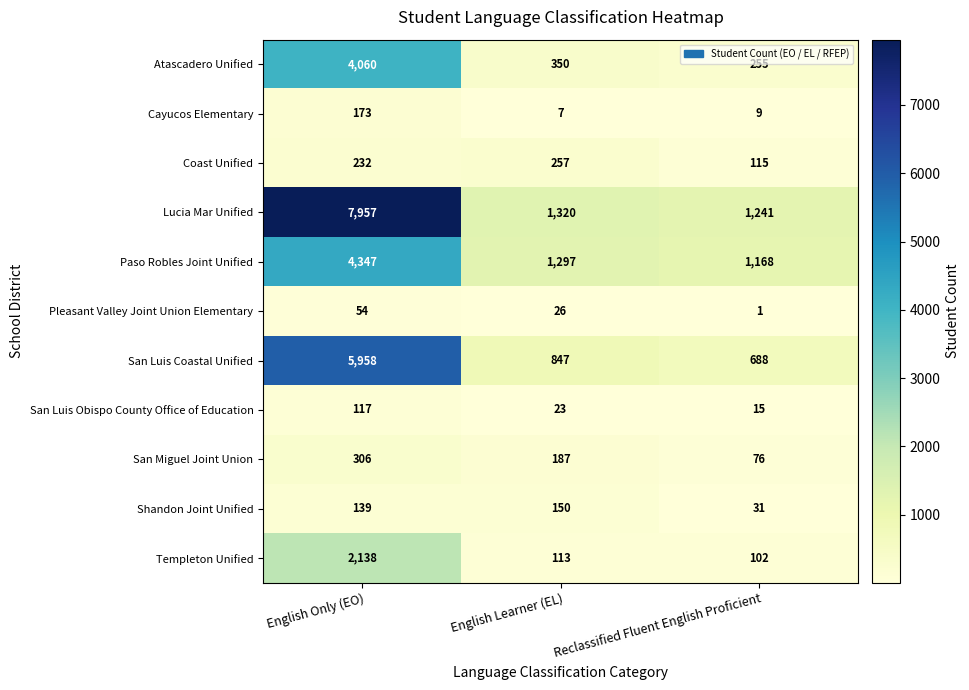

Which series has the largest range (max minus min)?

Lucia Mar Unified